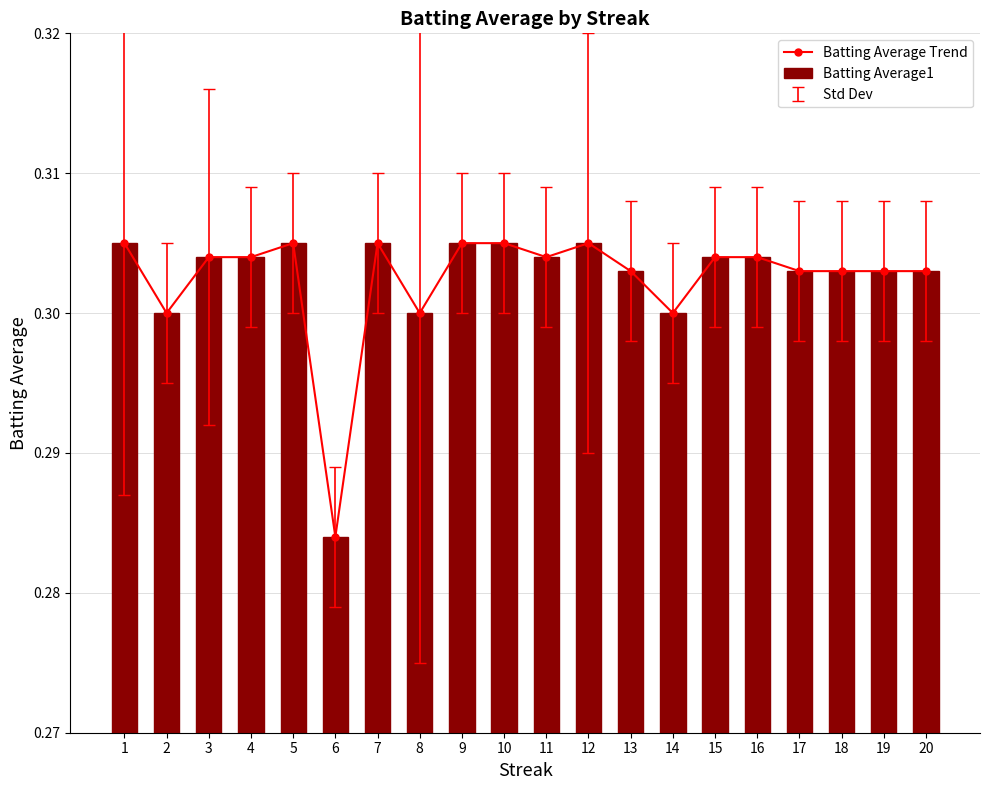

What is the sum of the Batting Average Trend values at 19 and 18?

0.6